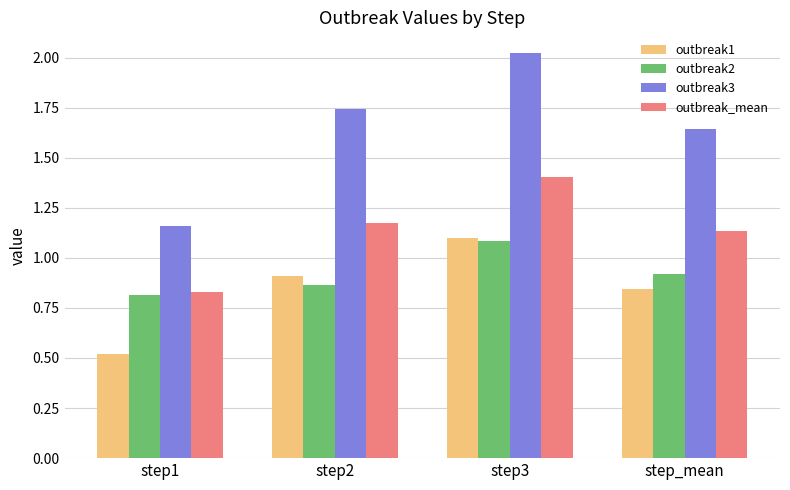

Where is outbreak2 nearest to the value 0?

step1